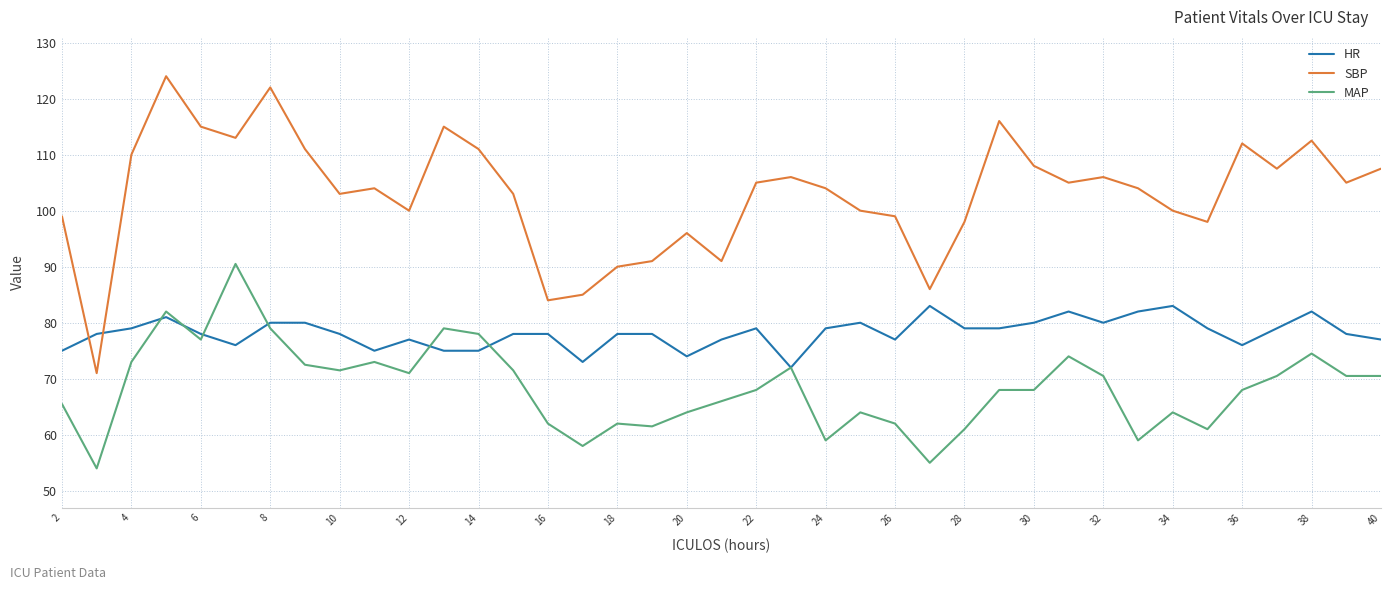

What is the maximum value shown in the chart?

124.0